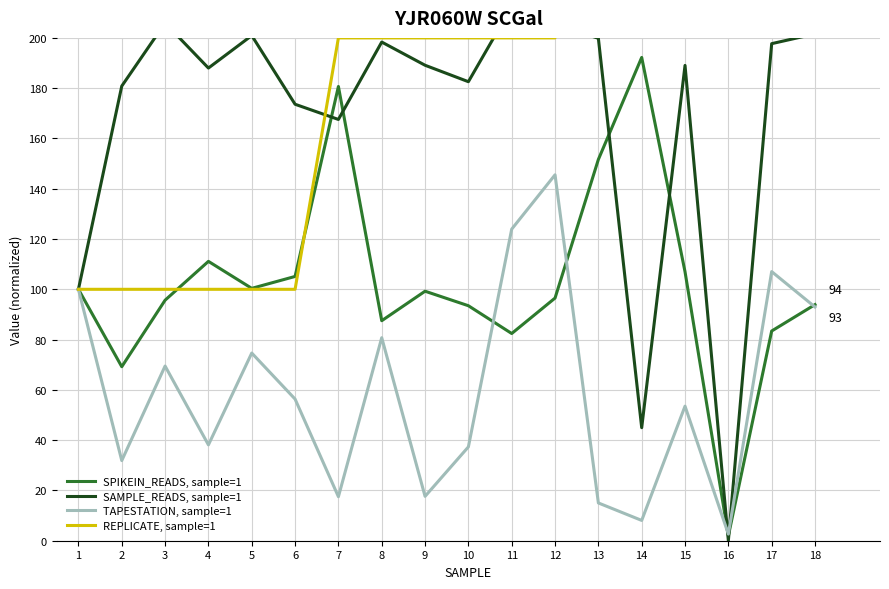

What is the value of the SPIKEIN_READS, sample=1 point at the 8th from the left?

87.5